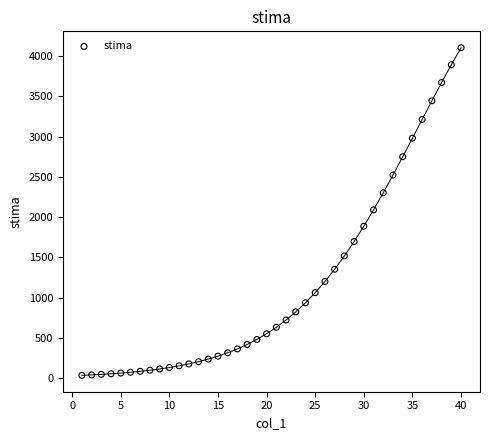

What is the range of Y values (max minus min)?

4070.2